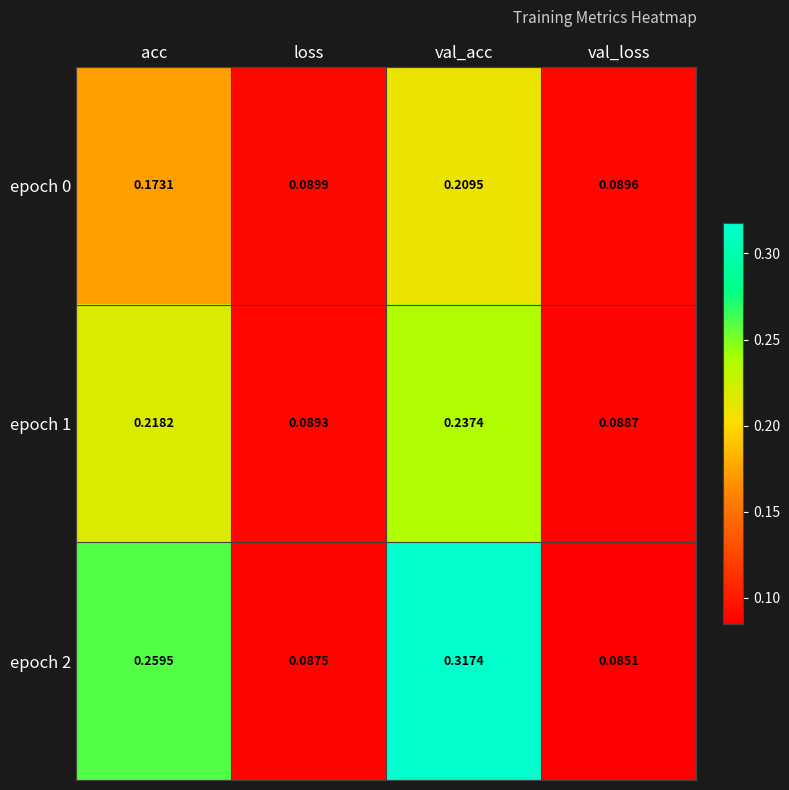

At which label is epoch 1 closest to 0?

val_loss